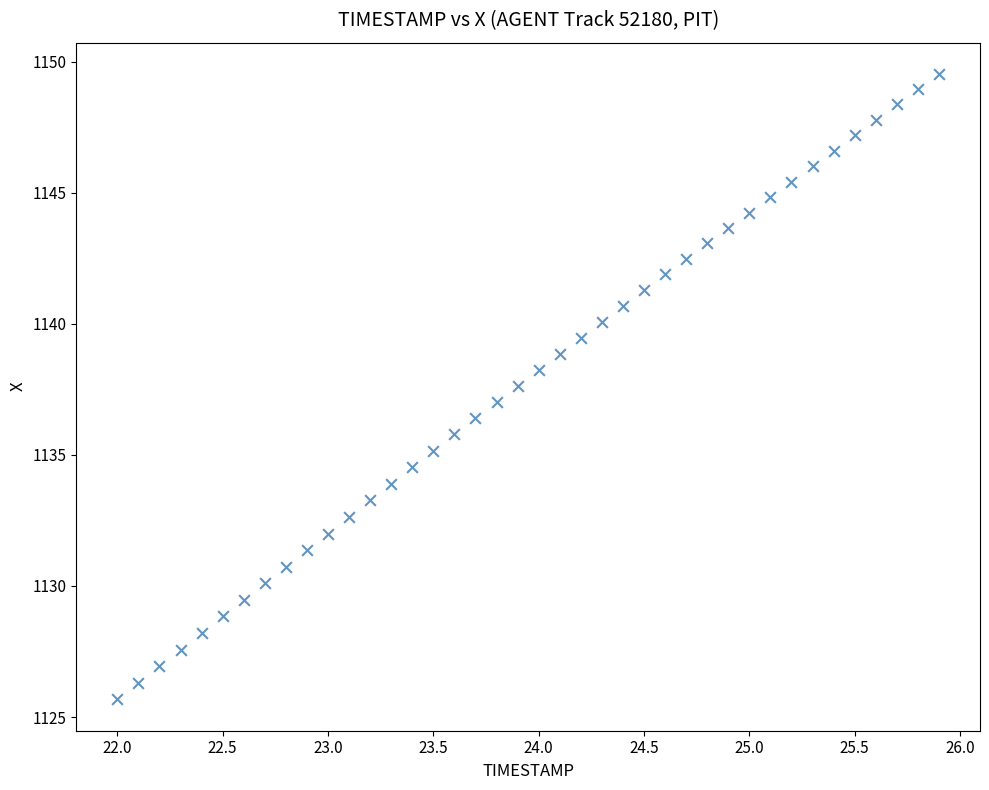

What is the range of X values (max minus min)?

3.9